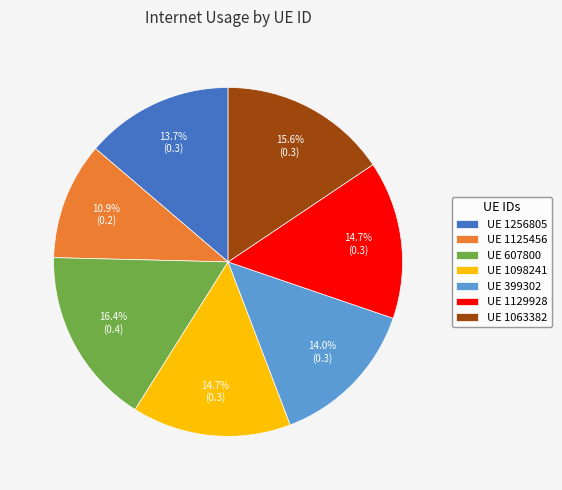

Which slice is the smallest?

UE 1125456